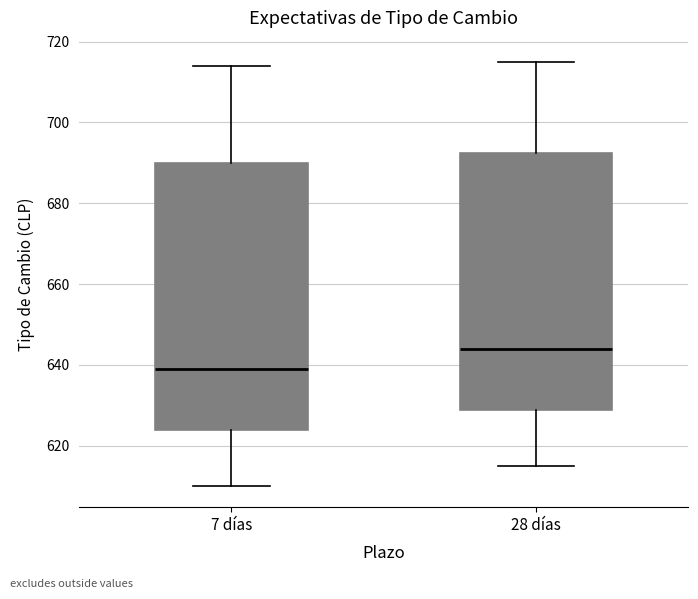

Reading left to right, transcribe this box plot: for each box, give where its median line is, the range the box spans, and where its two whiskers end, as read against the y-axis. The values are not printed on the chart, so give them approximately, as read against the axis.

7 días: median 640, box 624 to 690, whiskers 610 to 714
28 días: median 644, box 628 to 692, whiskers 616 to 716